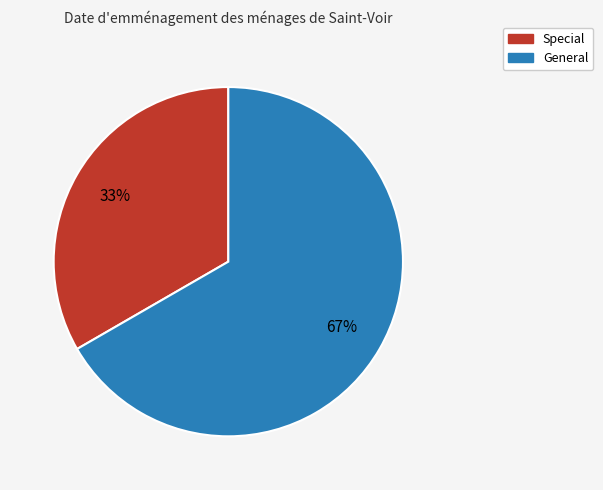

To the nearest percent, what portion does General represent?

67%